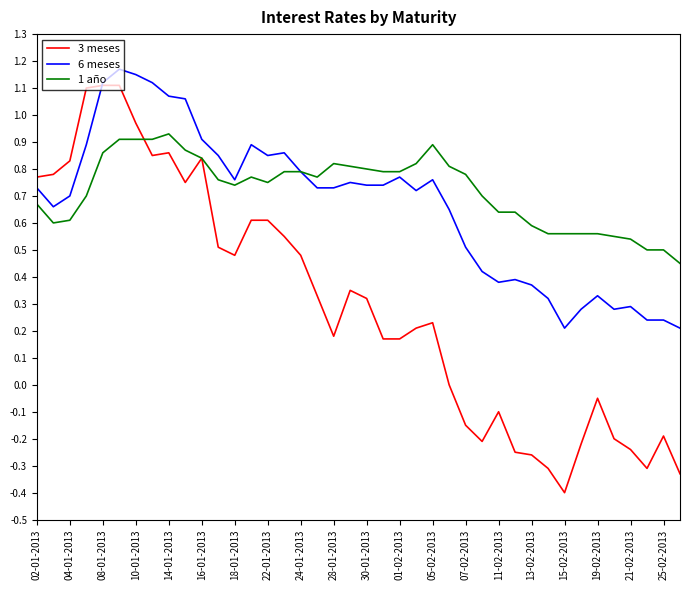

Which series has the widest spread of values?

3 meses